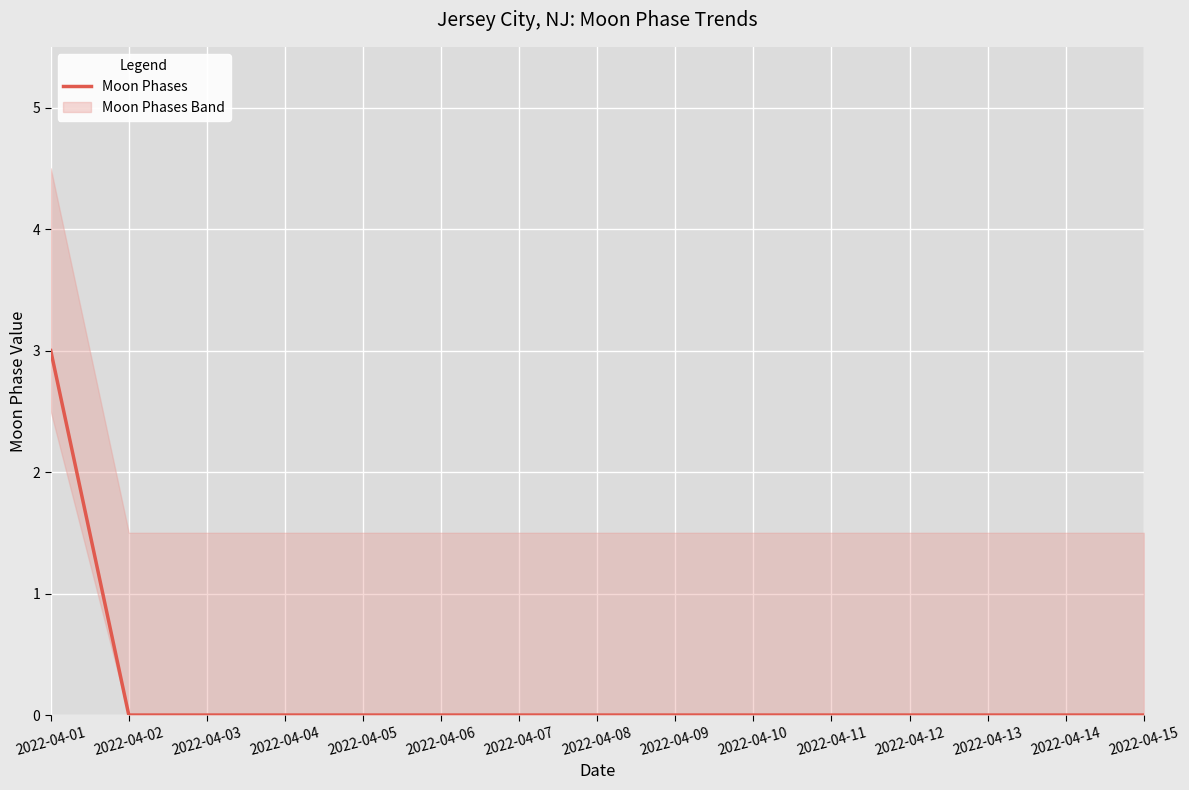

What is the difference between the maximum and minimum values?

3